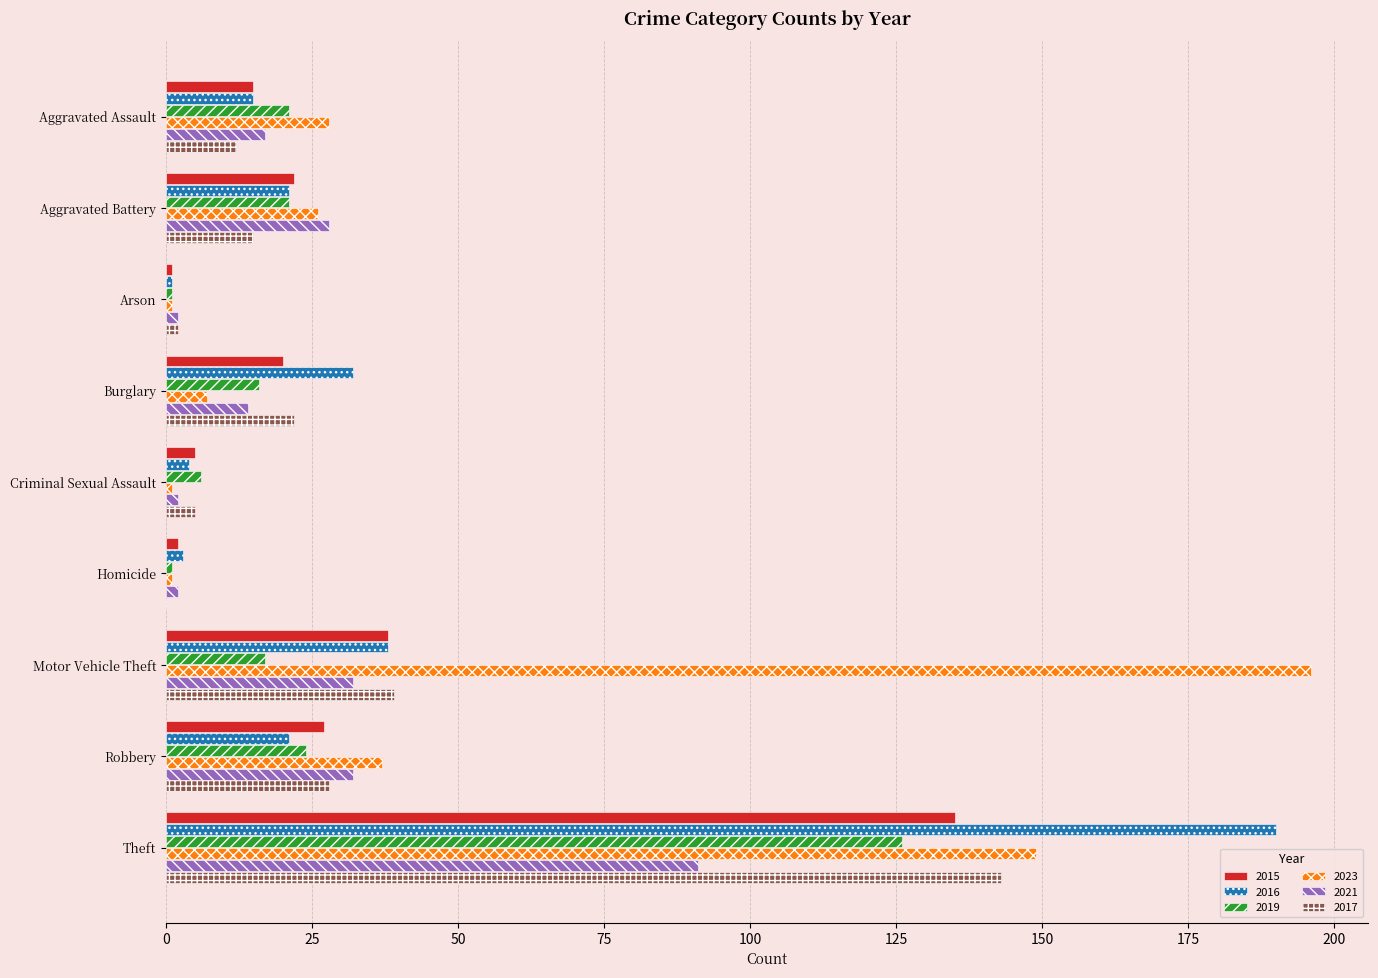

Is the value of 2019 at Arson greater than the value of 2023 at Theft?

No